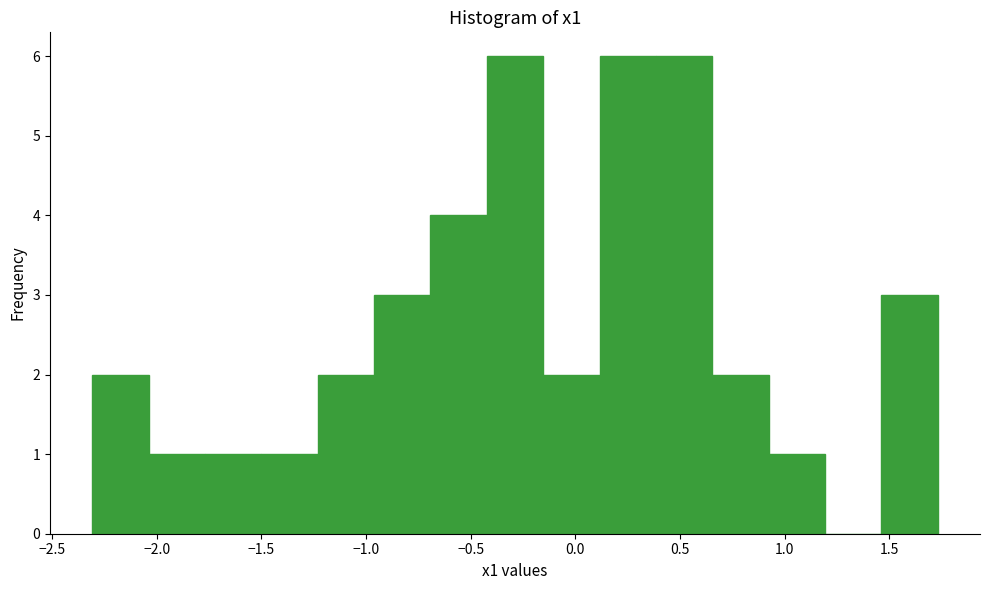

Reading left to right, list every bar in this chart as the range it spans on the x-axis followed by its height. Neither the bar edges nor the heights are printed on the chart, so give them approximately, as read against the axes.

-2.30 to -2.05: 2
-2.05 to -1.75: 1
-1.75 to -1.50: 1
-1.50 to -1.25: 1
-1.25 to -0.95: 2
-0.95 to -0.70: 3
-0.70 to -0.40: 4
-0.40 to -0.15: 6
-0.15 to 0.10: 2
0.10 to 0.40: 6
0.40 to 0.65: 6
0.65 to 0.90: 2
0.90 to 1.20: 1
1.20 to 1.45: 0
1.45 to 1.75: 3